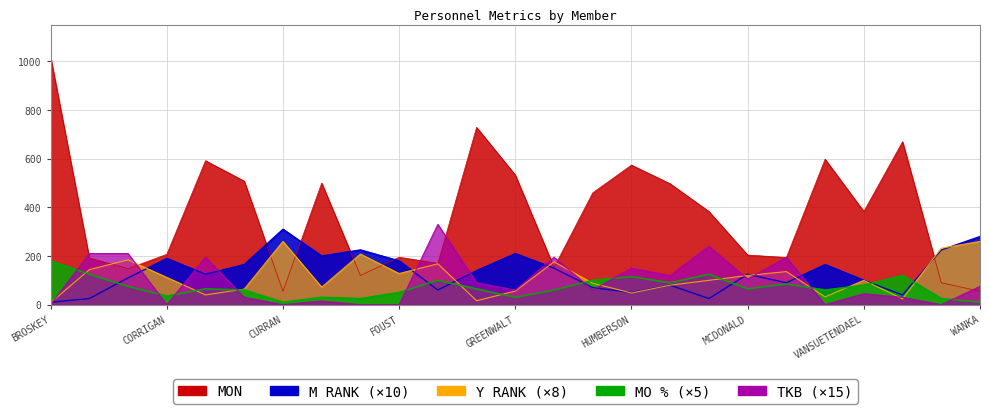

What is the label of the 5th point from the left?

COTNER